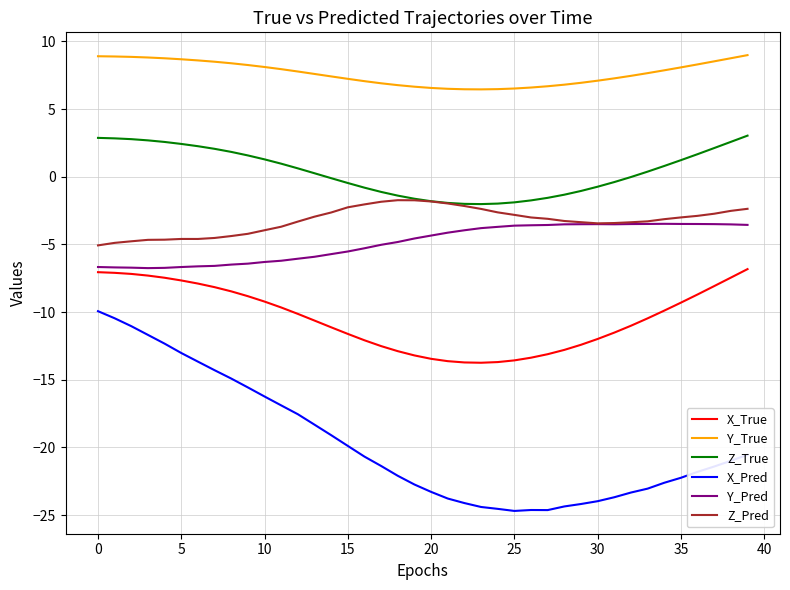

True or false: Y_True and Y_Pred intersect in this chart.

False